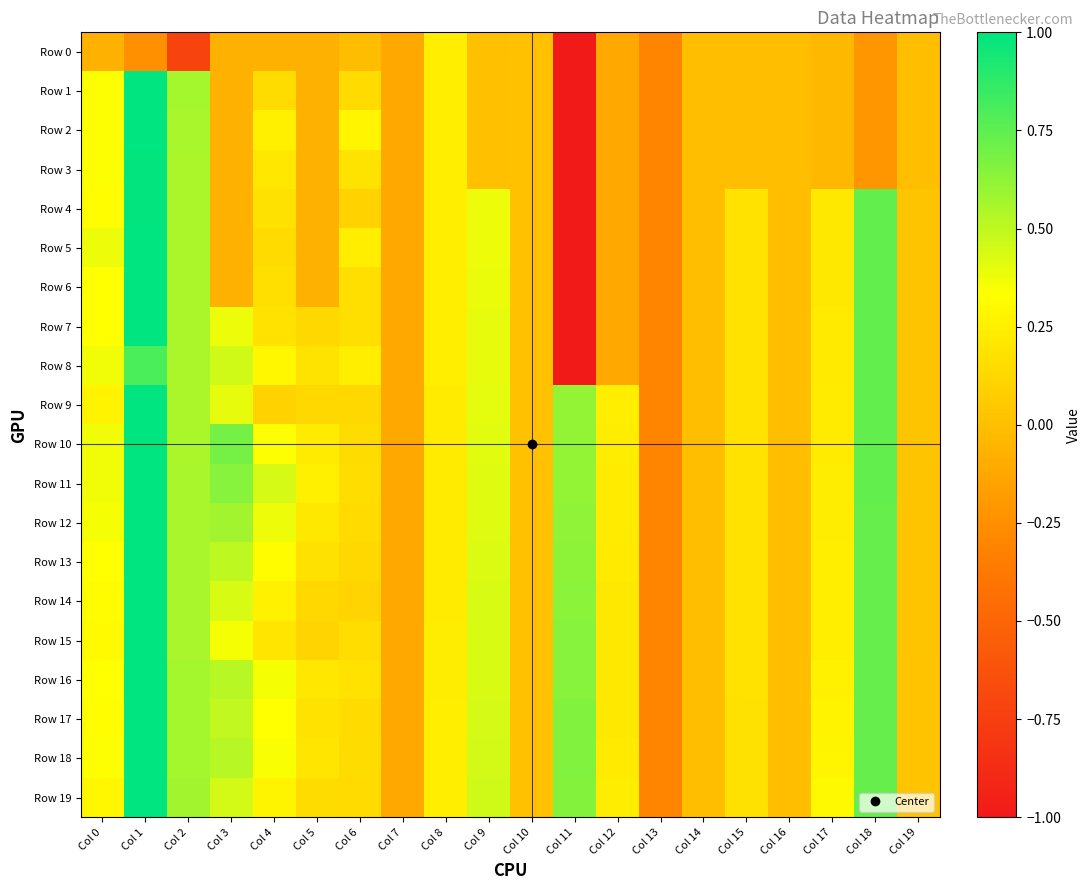

Which series has the widest spread of values?

Row 1